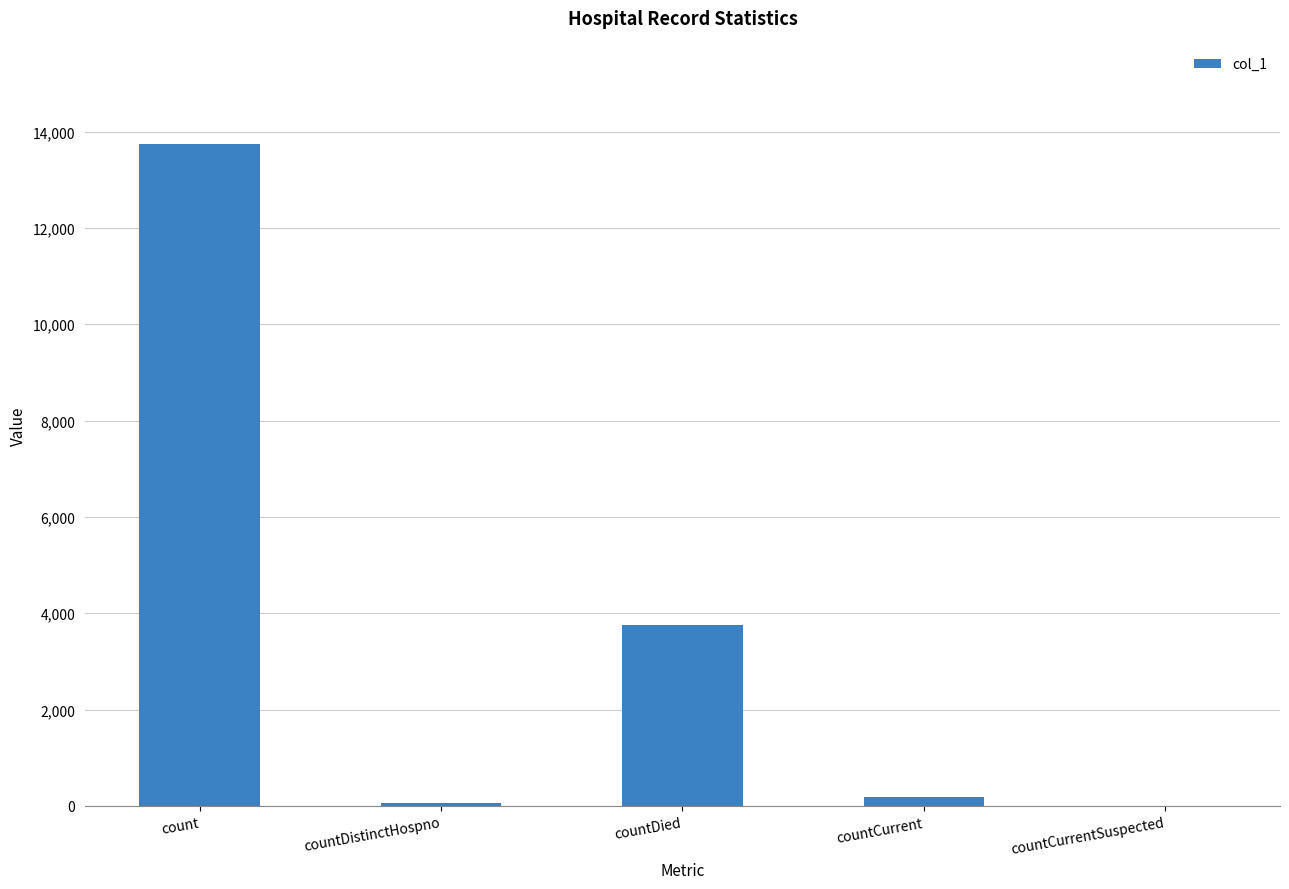

What is the change in value from countDied to countCurrentSuspected?

-3764